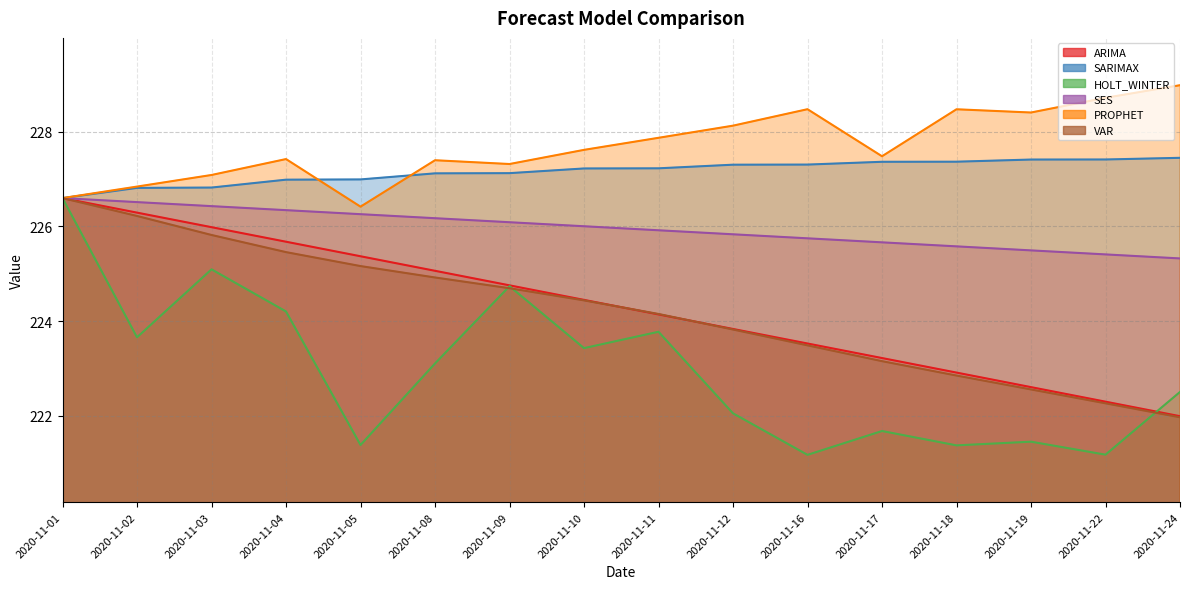

Reading left to right, extract all data points from this chart.

ARIMA: 226.6	226.3	226.0	225.7	225.4	225.1	224.8	224.4	224.1	223.8	223.5	223.2	222.9	222.6	222.3	222.0
SARIMAX: 226.6	226.8	226.8	227.0	227.0	227.1	227.1	227.2	227.2	227.3	227.3	227.4	227.4	227.4	227.4	227.5
HOLT_WINTER: 226.6	223.7	225.1	224.2	221.4	223.1	224.7	223.4	223.8	222.1	221.2	221.7	221.4	221.5	221.2	222.5
SES: 226.6	226.5	226.4	226.3	226.3	226.2	226.1	226.0	225.9	225.8	225.8	225.7	225.6	225.5	225.4	225.3
PROPHET: 226.6	226.8	227.1	227.4	226.4	227.4	227.3	227.6	227.9	228.1	228.5	227.5	228.5	228.4	228.7	229.0
VAR: 226.6	226.2	225.8	225.5	225.2	224.9	224.7	224.4	224.2	223.8	223.5	223.2	222.9	222.6	222.3	222.0